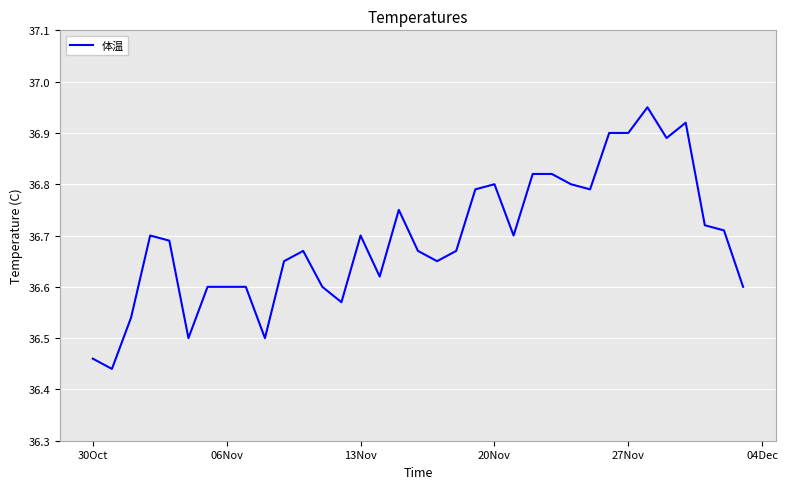

True or false: the data has more than 0 interior local peaks.

True